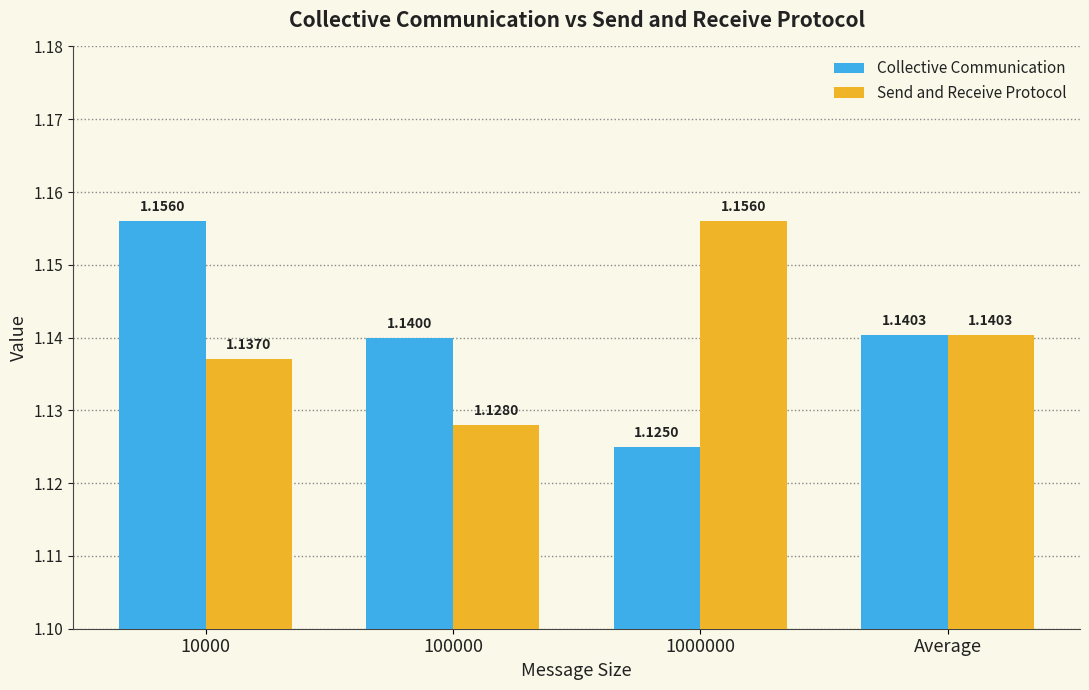

Count the number of data series in this chart.

2